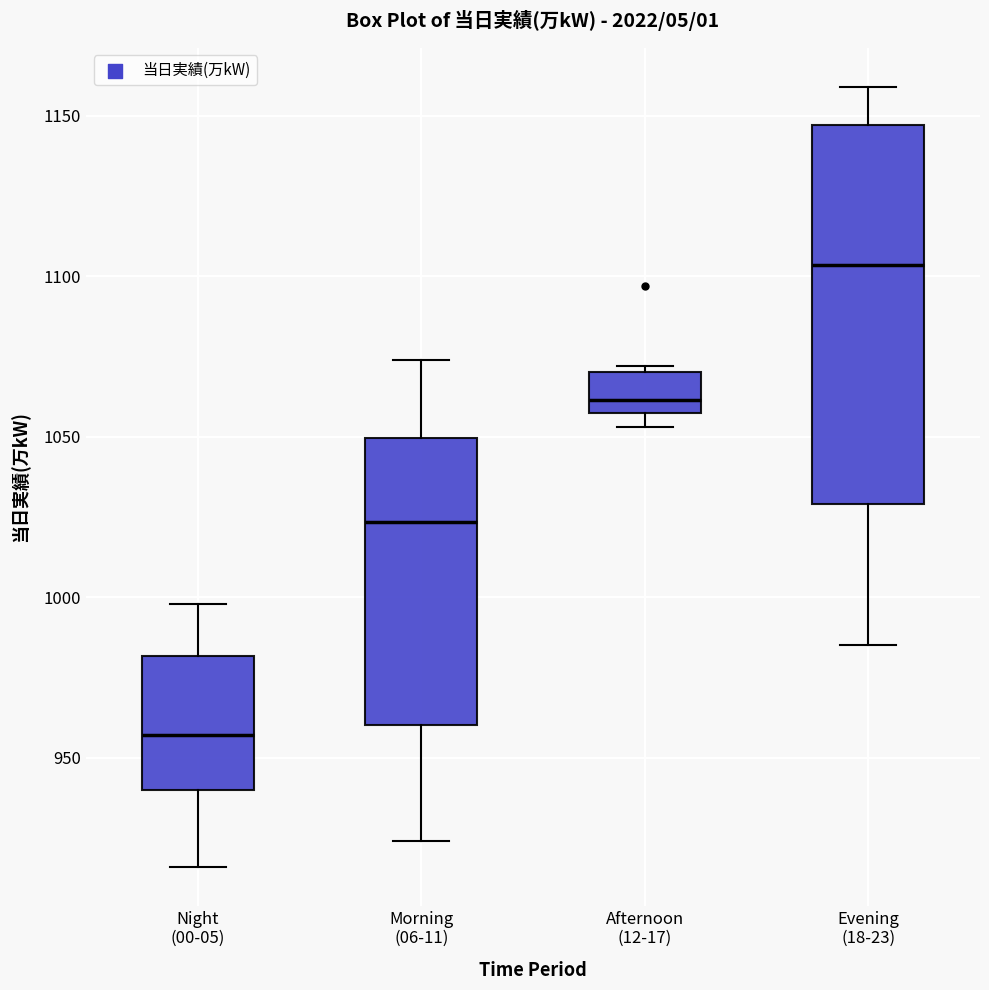

Reading left to right, read every box against the y-axis: the position of its median line, the range the box covers, and the ends of its whiskers. The values are not printed on the chart, so give them approximately, as read against the axis.

Night (00-05): median 955, box 940 to 980, whiskers 915 to 1000
Morning (06-11): median 1025, box 960 to 1050, whiskers 925 to 1075
Afternoon (12-17): median 1060, box 1055 to 1070, whiskers 1055 (just below the box's lower edge) to 1070 (just above the box's upper edge)
Evening (18-23): median 1105, box 1030 to 1145, whiskers 985 to 1160